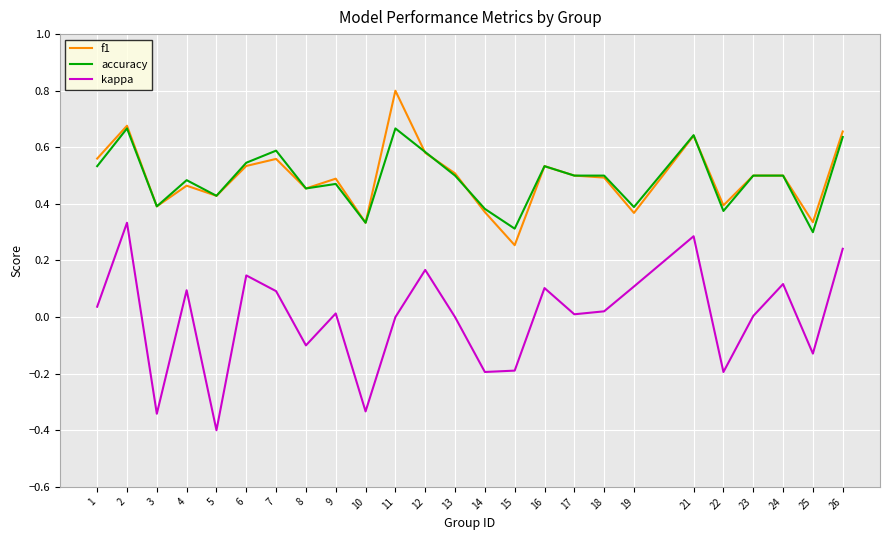

What is the total value across all series at 16?

1.2